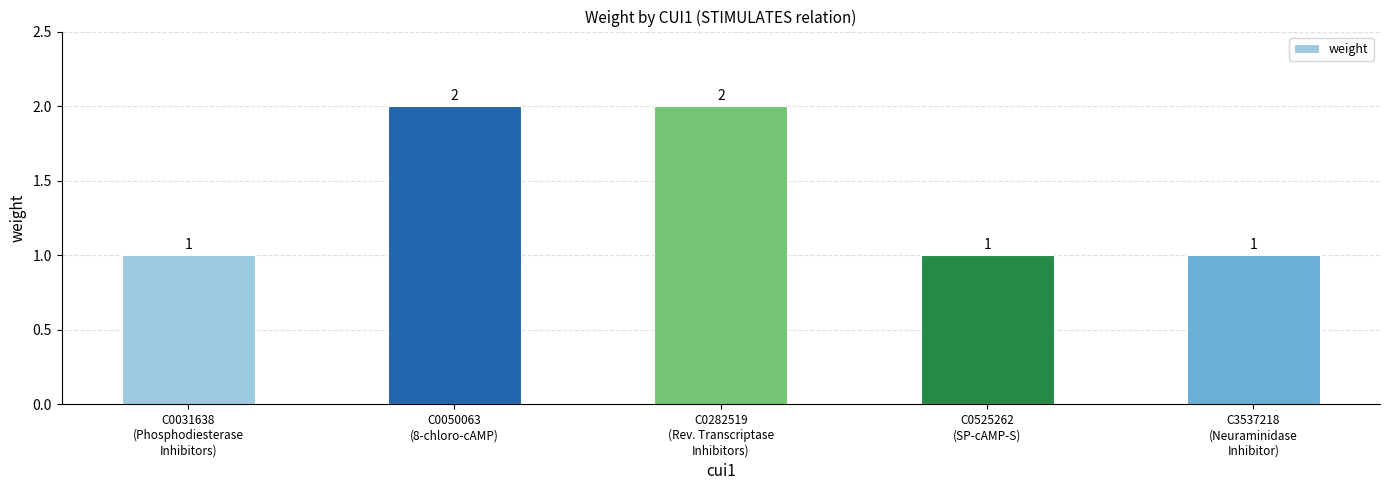

What is the label of the 5th bar from the right?

C0031638
(Phosphodiesterase
Inhibitors)